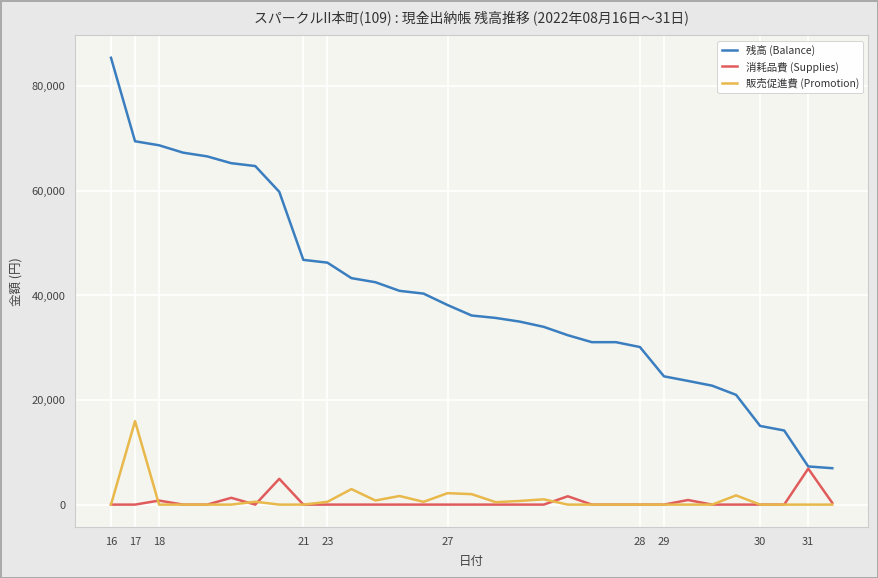

True or false: 販売促進費 (Promotion) and 残高 (Balance) cross at least once.

False